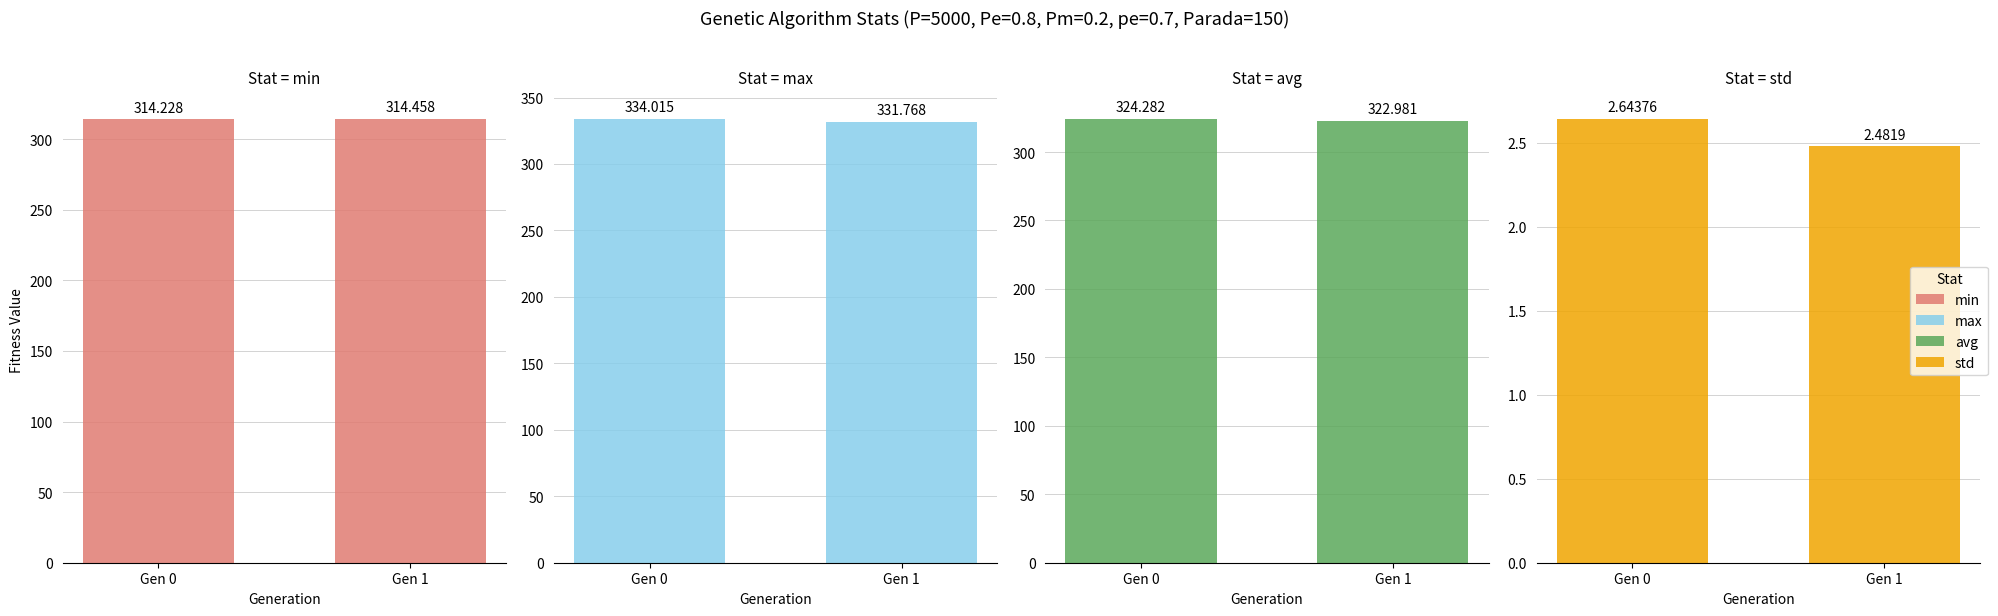

Is the value of min at Gen 0 greater than the value of max at Gen 0?

No